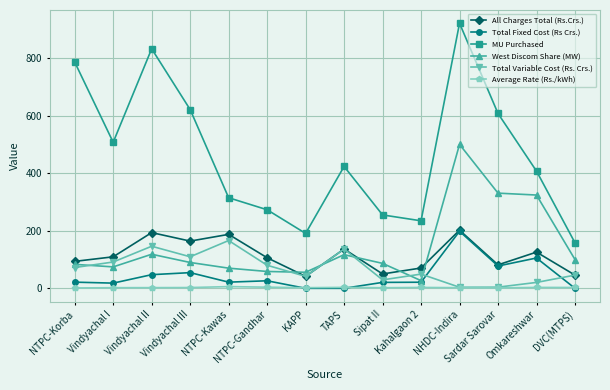

The All Charges Total (Rs.Crs.) series shows 187.4 at NTPC-Kawas. True or false?

True